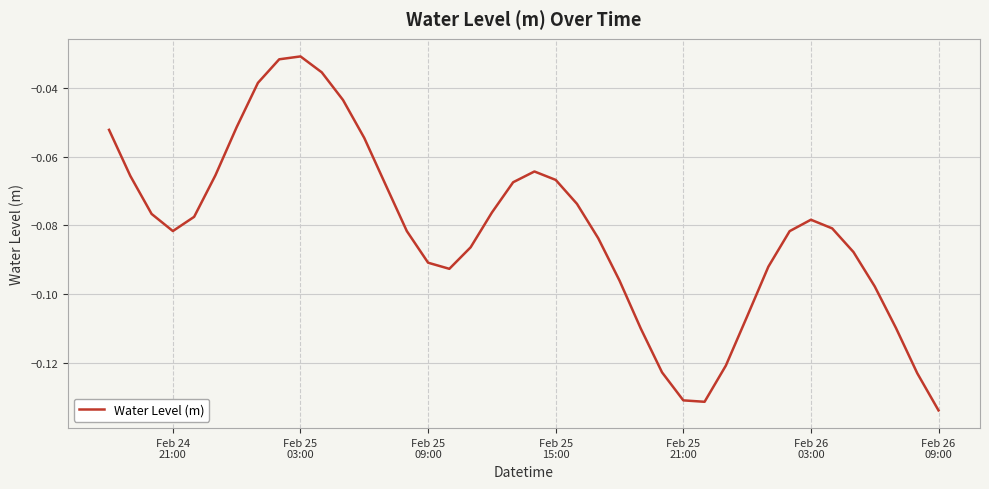

Count the number of categories in the chart.

40